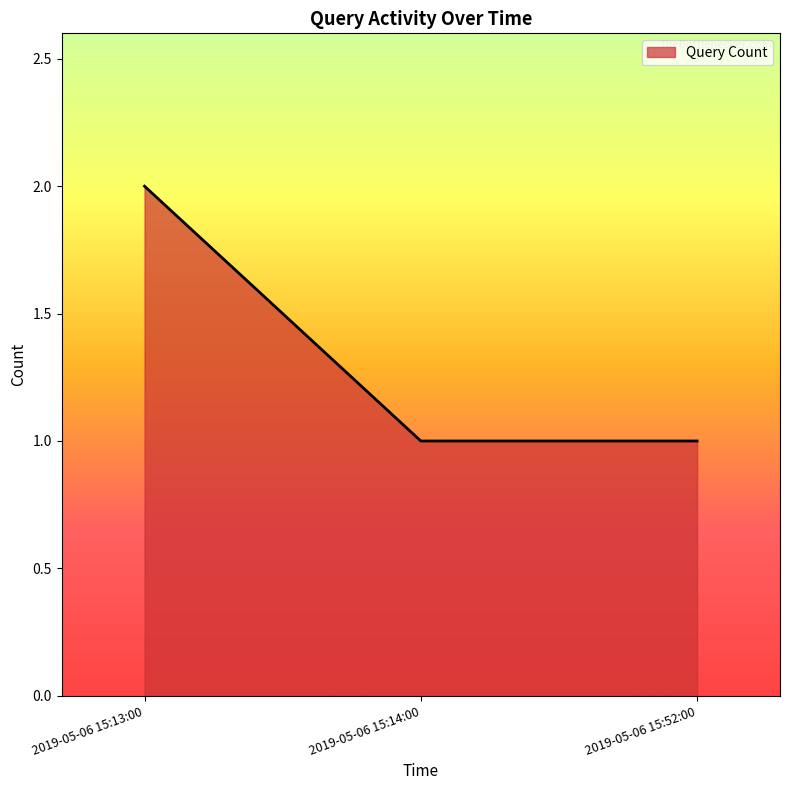

Which has a higher value, 2019-05-06 15:13:00 or 2019-05-06 15:14:00?

2019-05-06 15:13:00